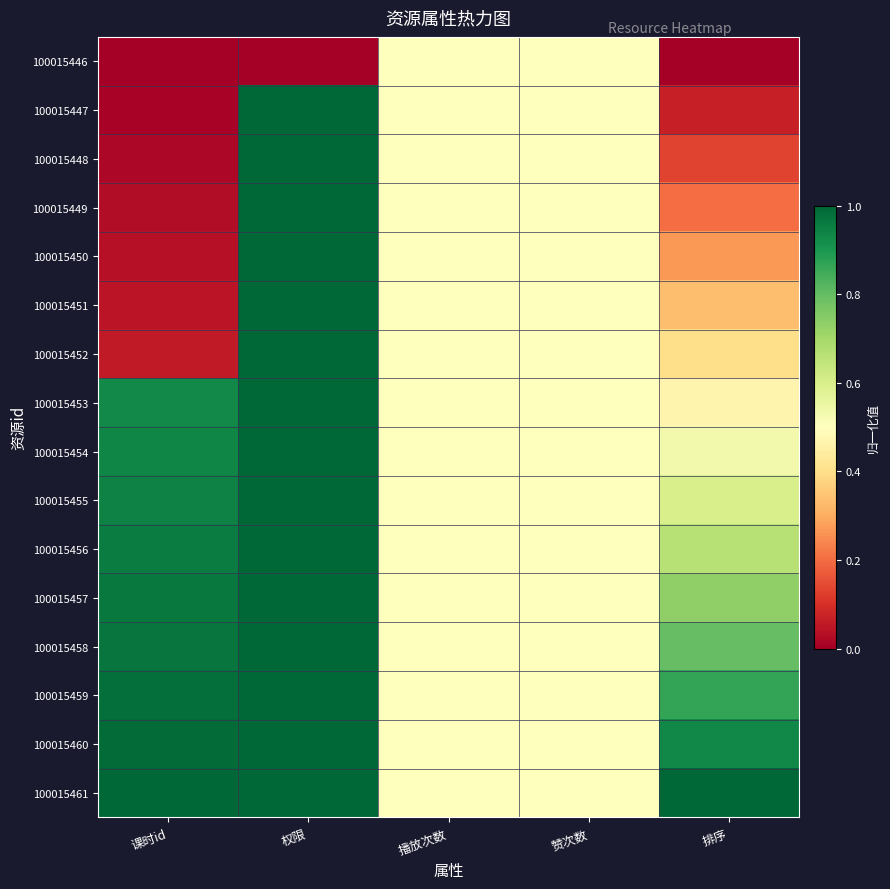

What is the maximum value shown in the chart?

1.0